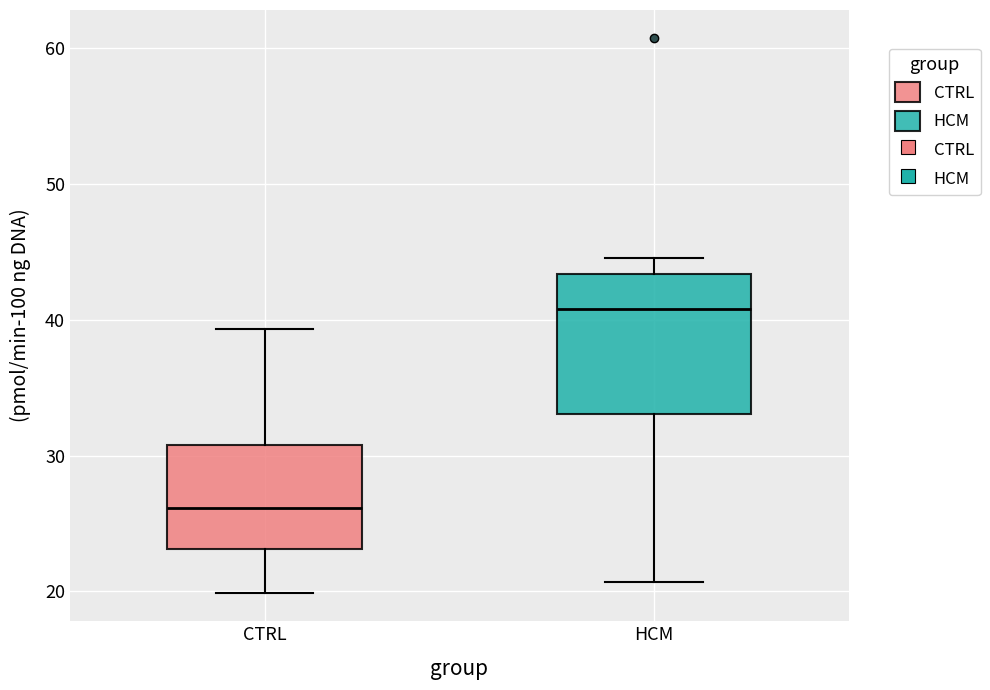

Which box has the highest median line?

HCM